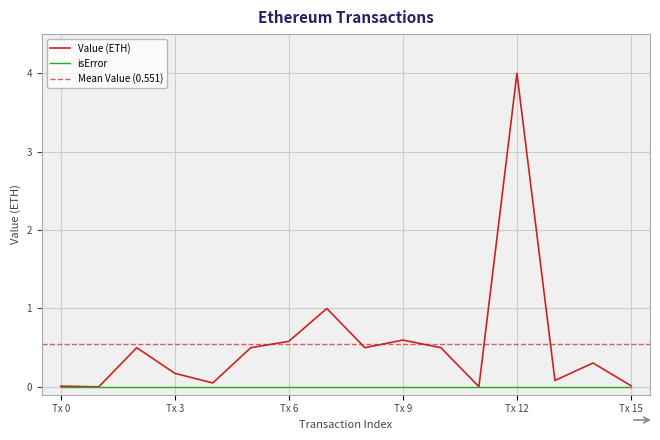

At which label does Value (ETH) reach its peak?

Tx 12